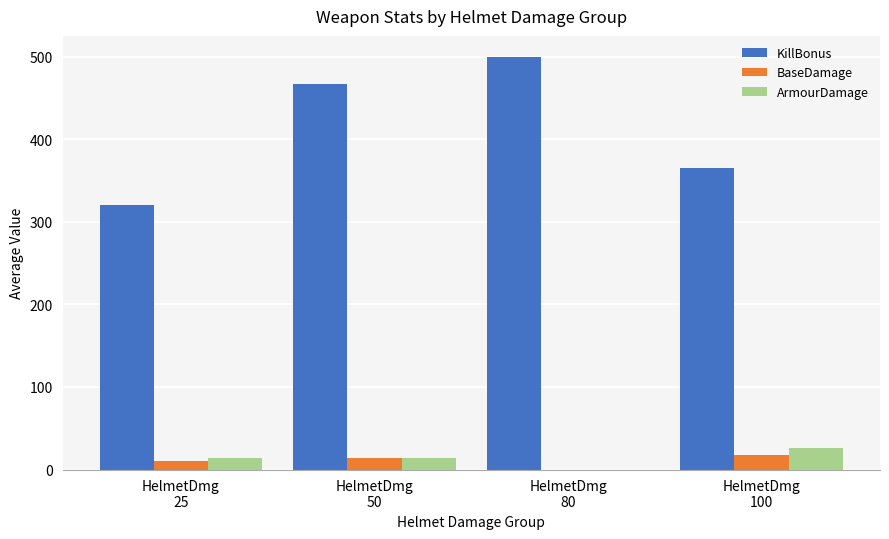

Which series has the largest total across all categories?

KillBonus